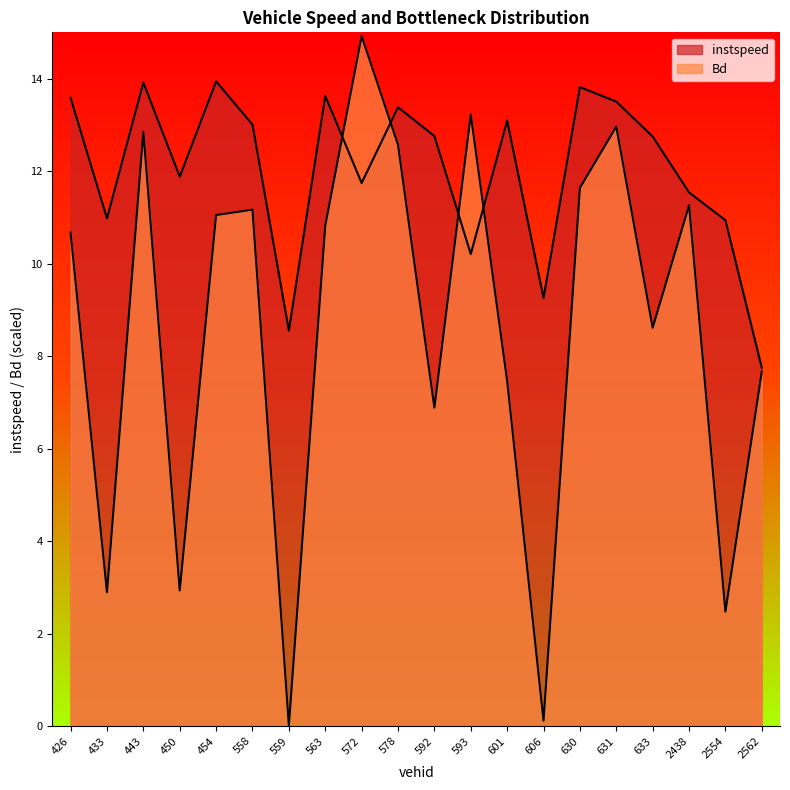

Which category has the lowest value in the instspeed series?

2562